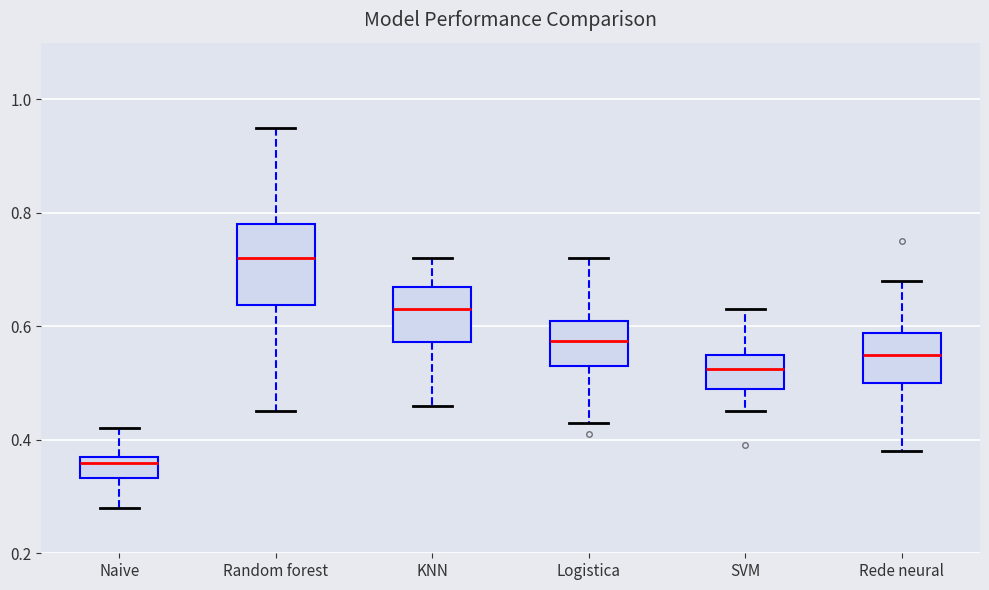

Where does the upper whisker of the box for Random forest end on the y-axis? The values are not printed on the chart, so give them approximately, as read against the axis.

0.96